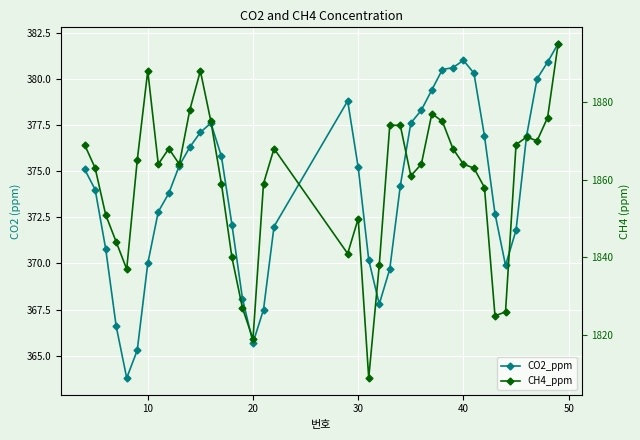

Reading left to right, transcribe all the data shown in this chart.

CO2_ppm: 375.1	374.0	370.8	366.6	363.8	365.3	370.0	372.8	373.8	375.3	376.3	377.1	377.6	375.8	372.1	368.1	365.7	367.5	372.0	378.8	375.2	370.2	367.8	369.7	374.2	377.6	378.3	379.4	380.5	380.6	381.0	380.3	376.9	372.7	369.9	371.8	376.9	380.0	380.9	381.9
CH4_ppm: 1869.0	1863.0	1851.0	1844.0	1837.0	1865.0	1888.0	1864.0	1868.0	1864.0	1878.0	1888.0	1875.0	1859.0	1840.0	1827.0	1819.0	1859.0	1868.0	1841.0	1850.0	1809.0	1838.0	1874.0	1874.0	1861.0	1864.0	1877.0	1875.0	1868.0	1864.0	1863.0	1858.0	1825.0	1826.0	1869.0	1871.0	1870.0	1876.0	1895.0